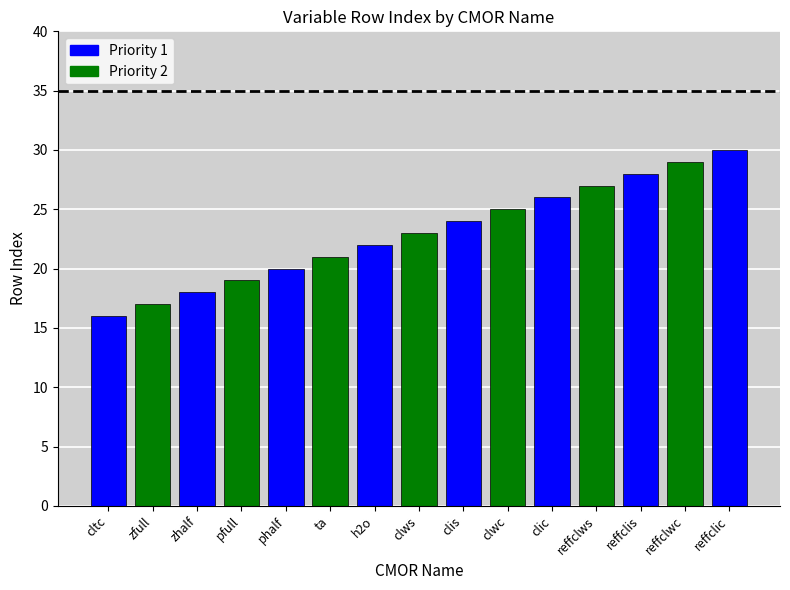

Which label corresponds to the largest value in the chart?

reffclic